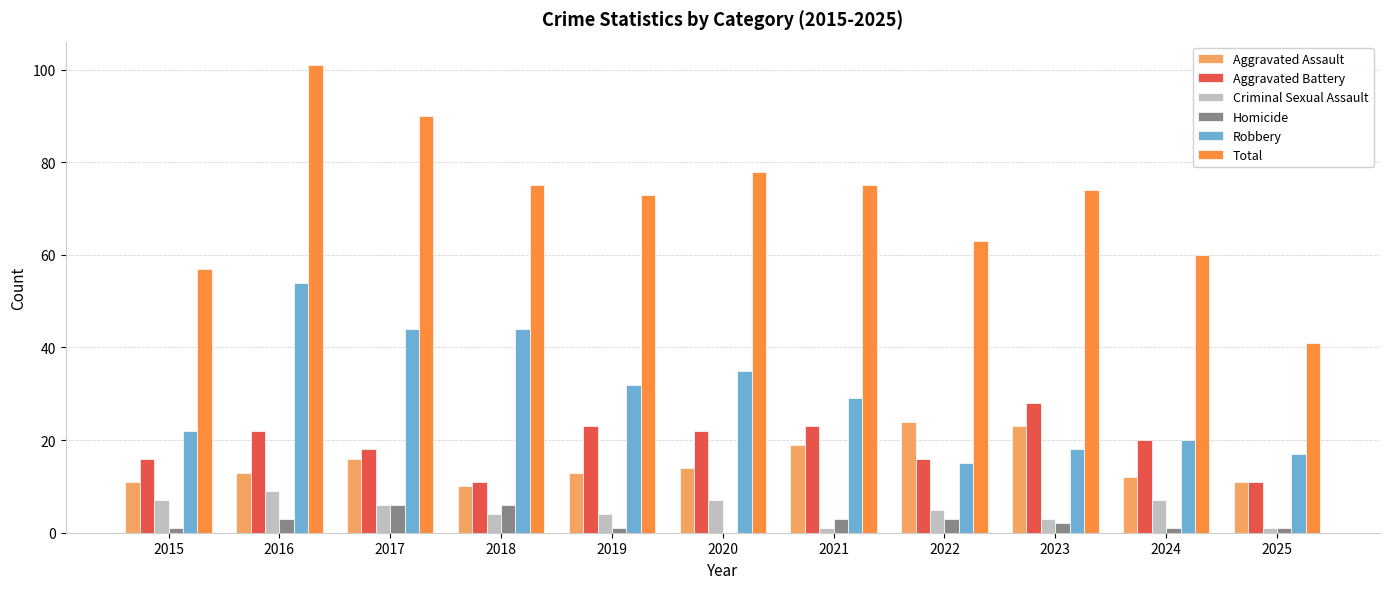

Which series has the largest total across all categories?

Total